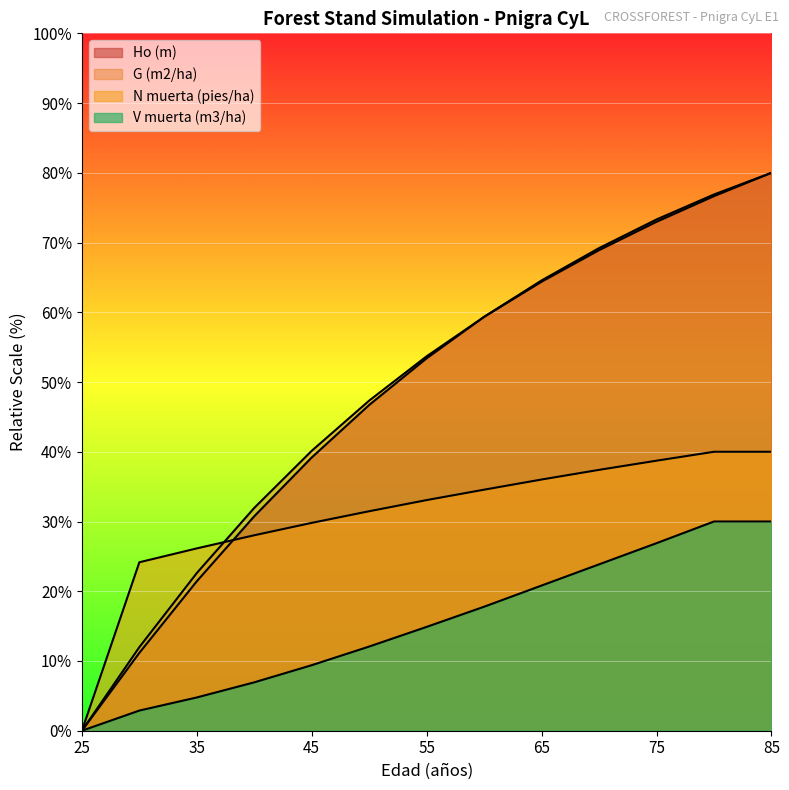

What is the sum of the G (m2/ha) values at 40 and 55?

85.6